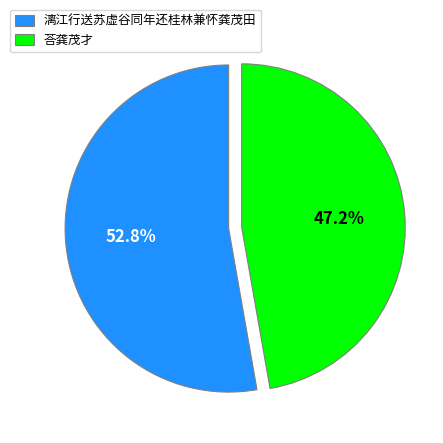

Which category has the smallest portion of the pie?

荅龚茂才